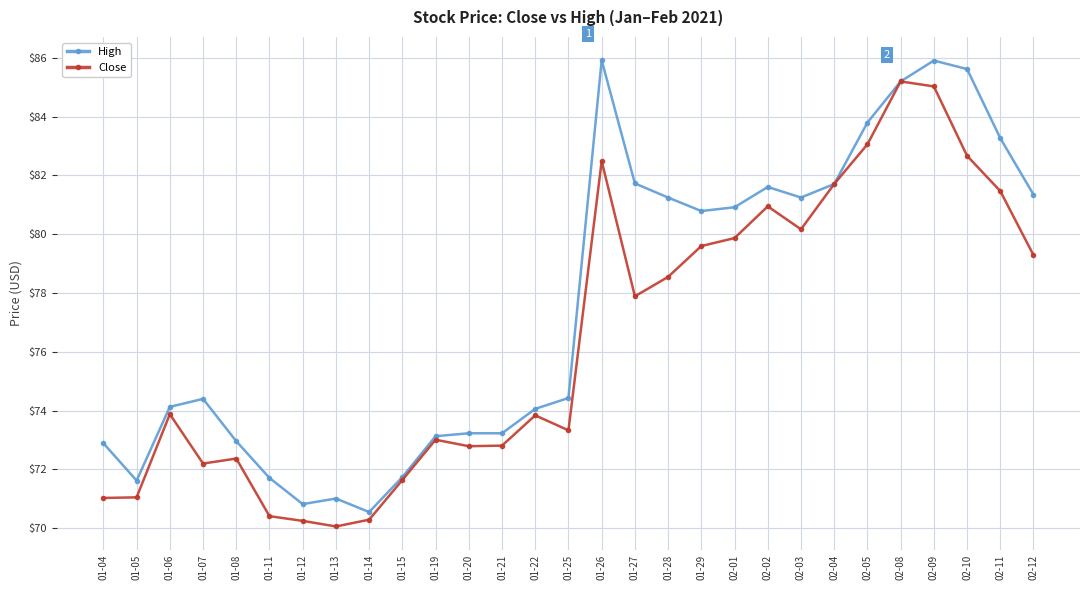

What is the difference between the maximum and minimum values in the Close series?

15.1